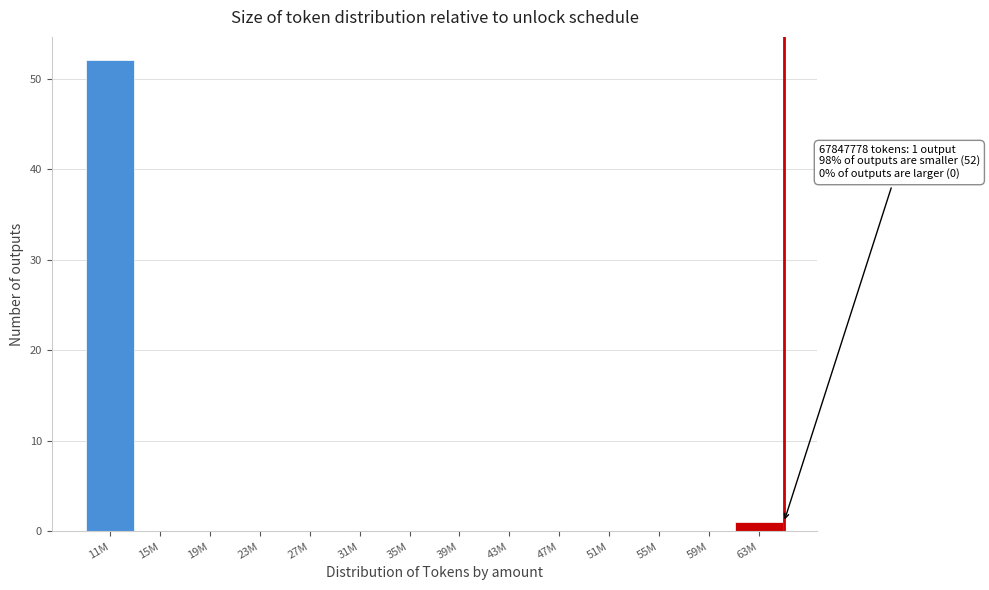

Reading left to right, extract all data points from this chart.

11M=52	15M=0	19M=0	23M=0	27M=0	31M=0	35M=0	39M=0	43M=0	47M=0	51M=0	55M=0	59M=0	63M=1